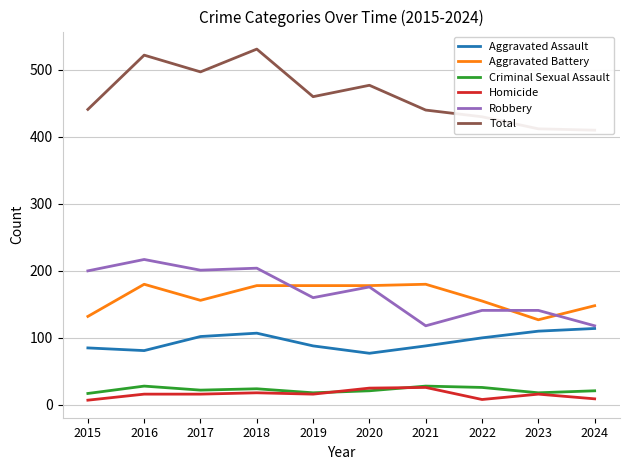

What is the difference between the maximum and minimum values in the Robbery series?

99